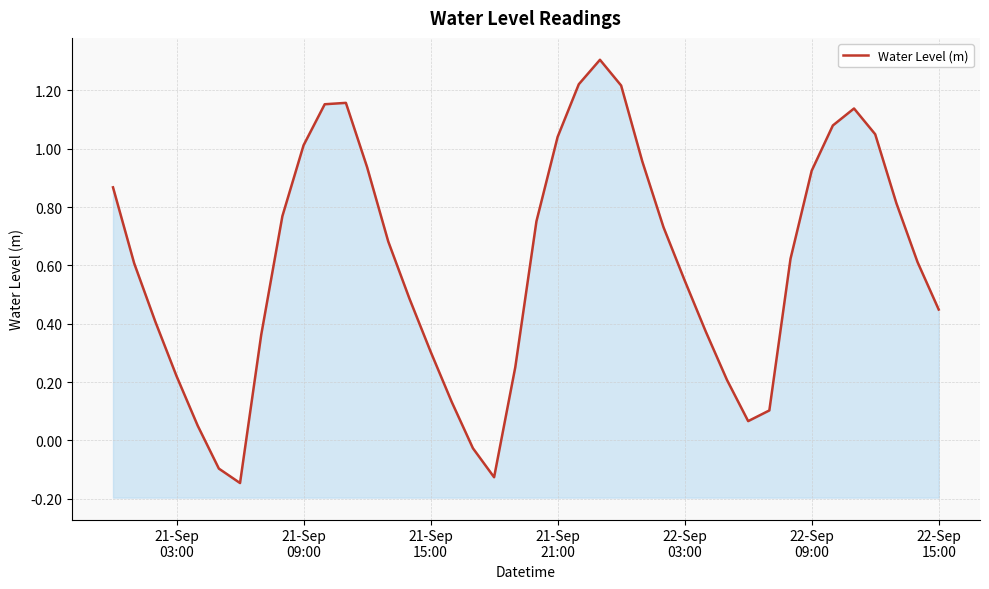

How many interior local valleys (lower than both neighbors) does the data have?

3